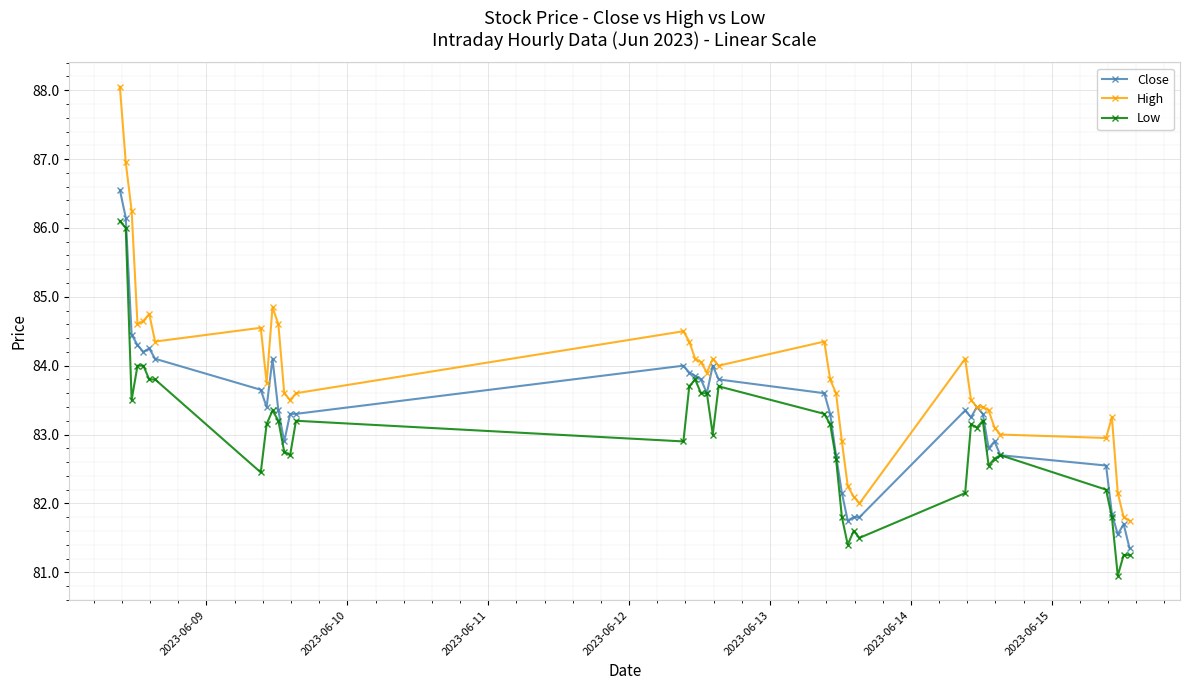

True or false: High and Low intersect in this chart.

False